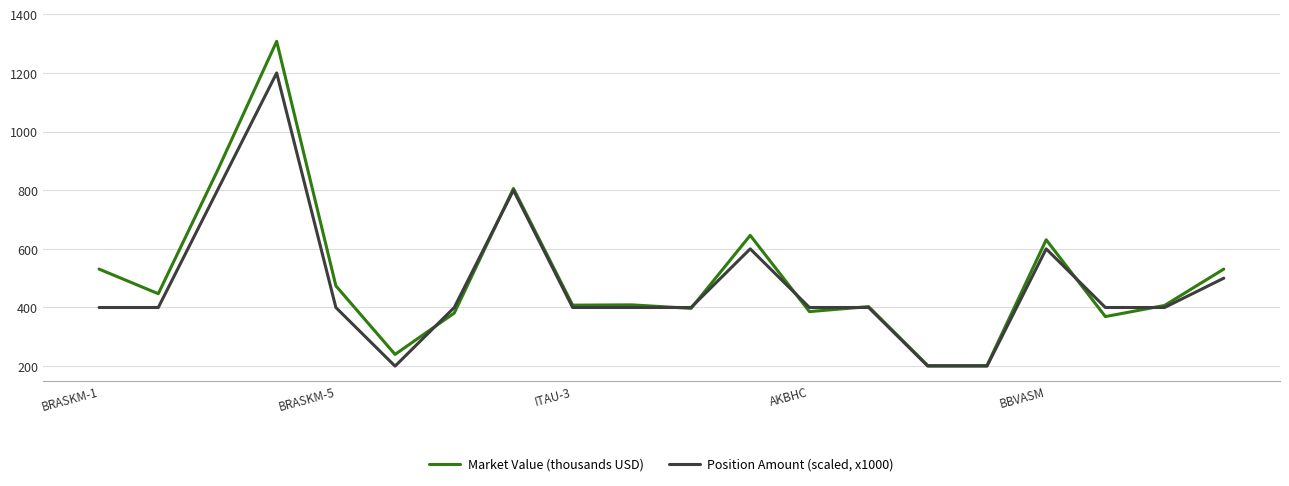

List the series in order of their peak value, highest first.

Market Value (thousands USD), Position Amount (scaled, x1000)